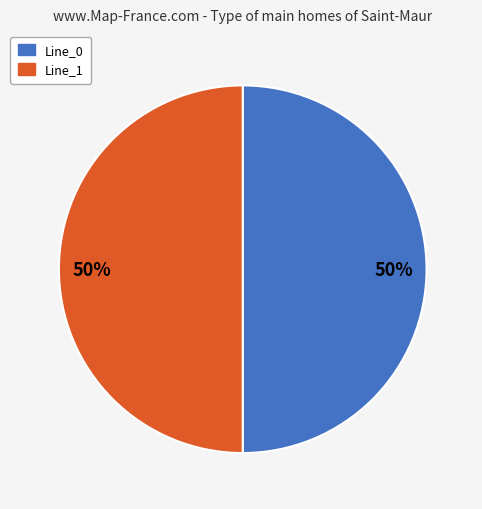

Count the number of slices in the pie.

2